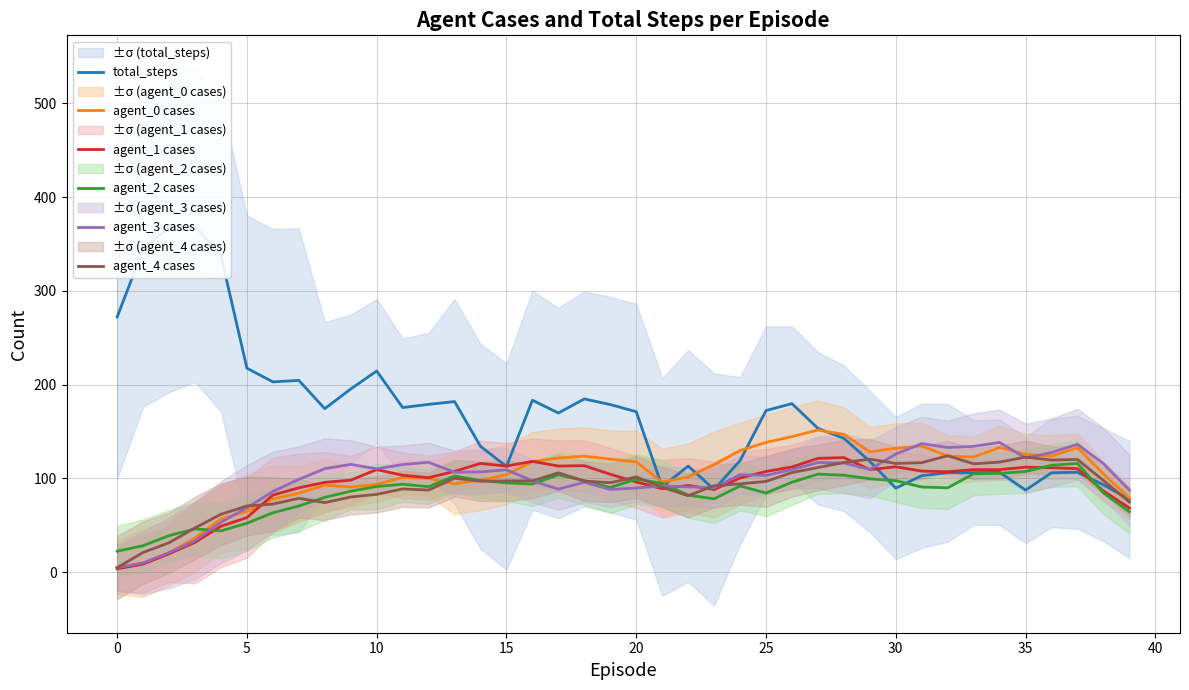

How many times do agent_4 cases and agent_3 cases cross each other?

9